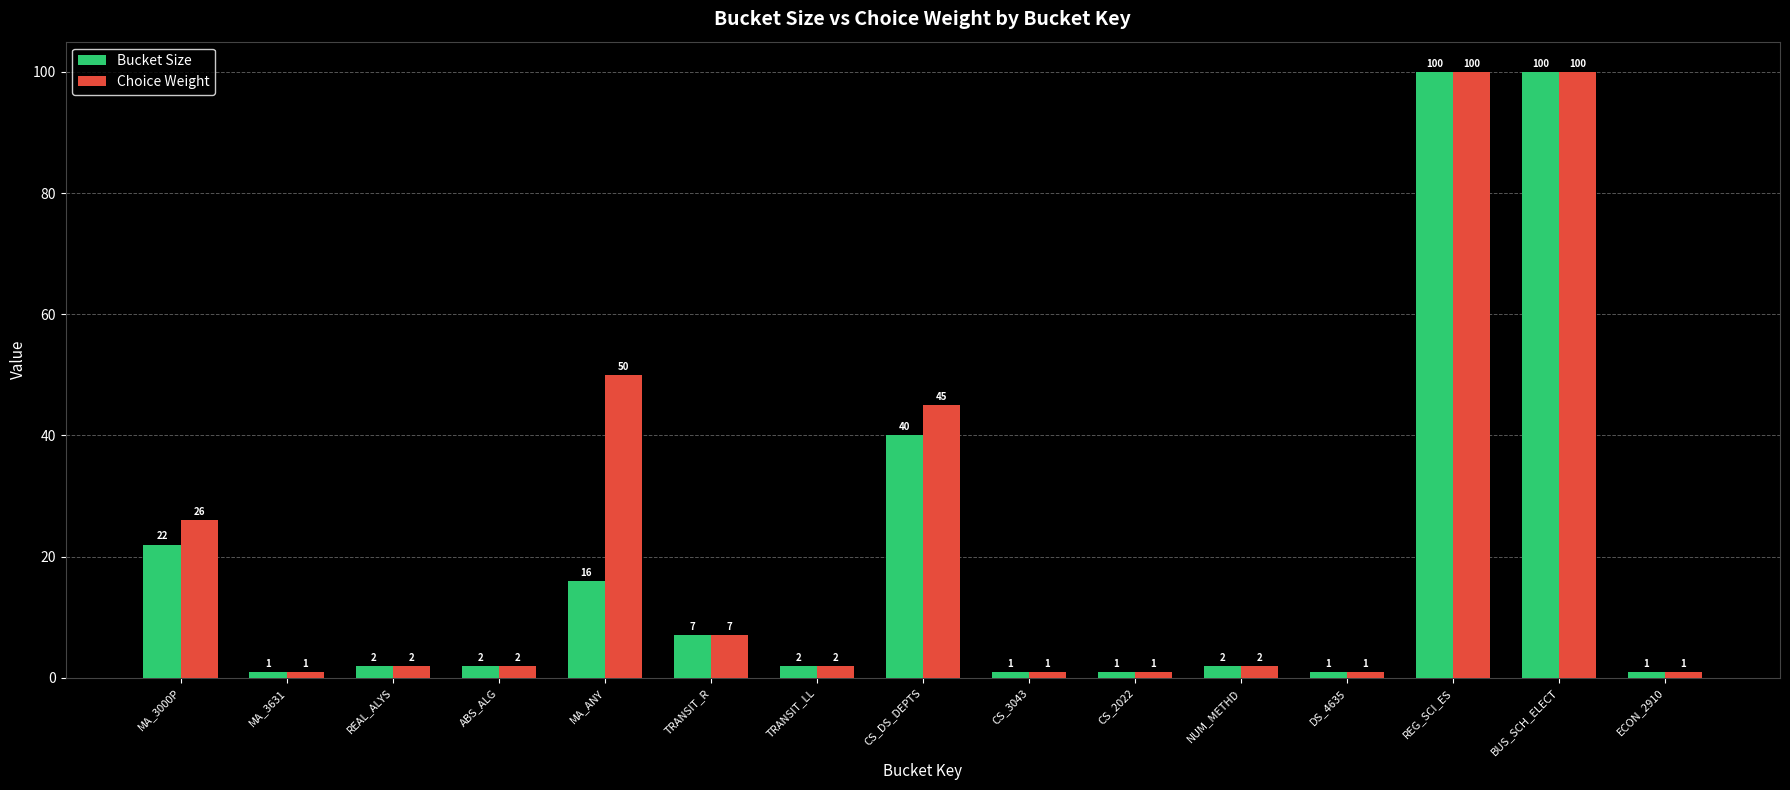

At how many categories does at least one series exceed 99?

2